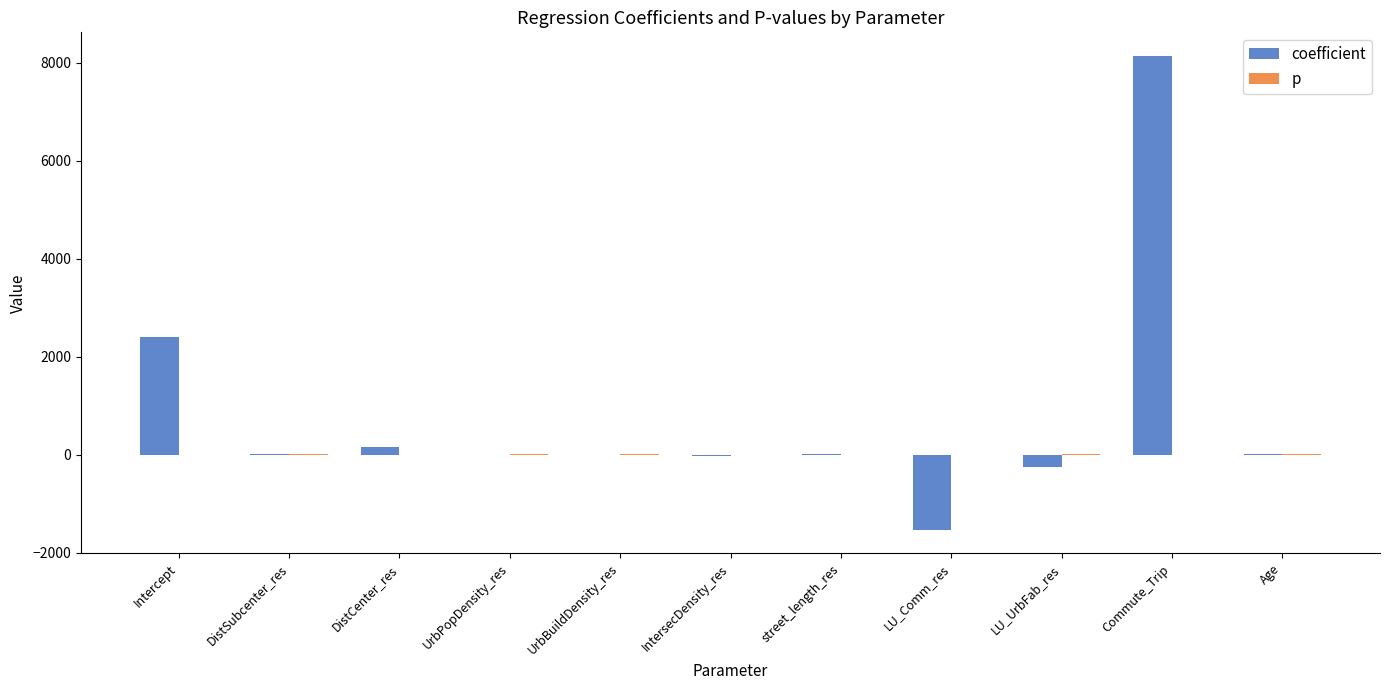

Does the chart contain stacked bars?

No